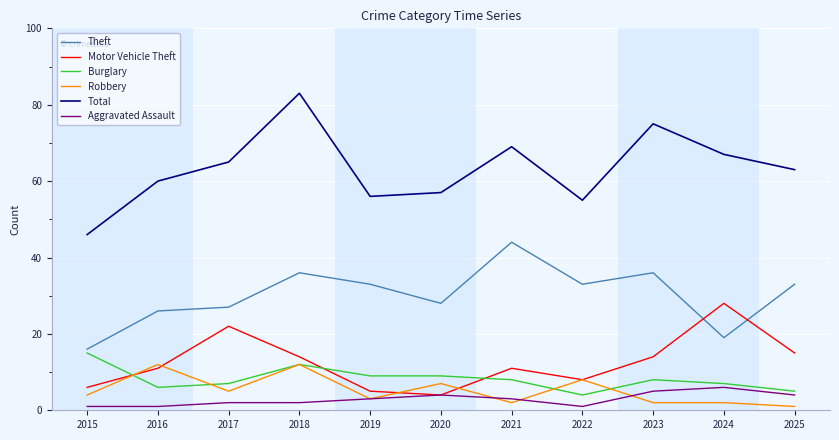

Which category has the highest value in the Total series?

2018